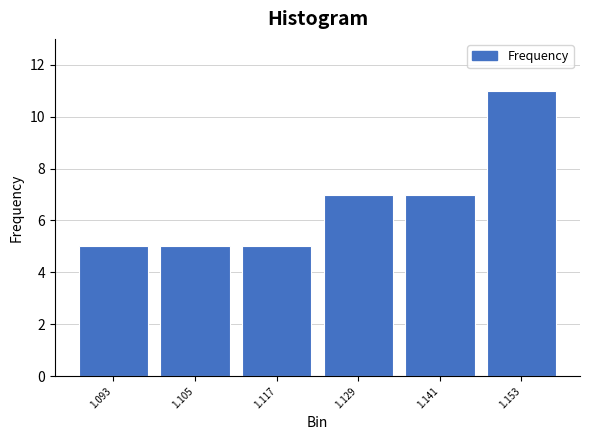

Which range on the x-axis has the tallest bar?

1.148 to 1.160